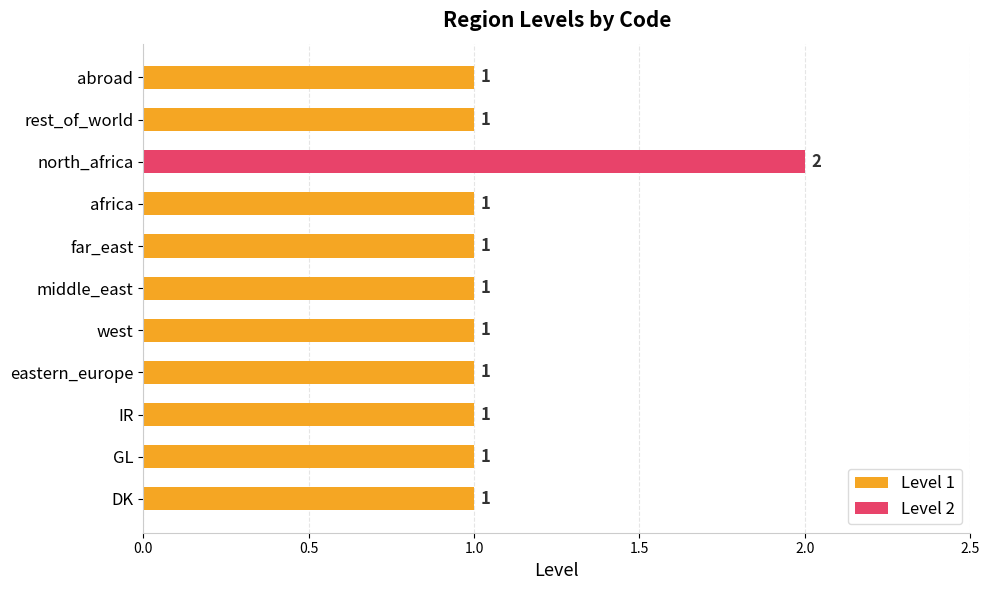

What is the sum of all values?

12